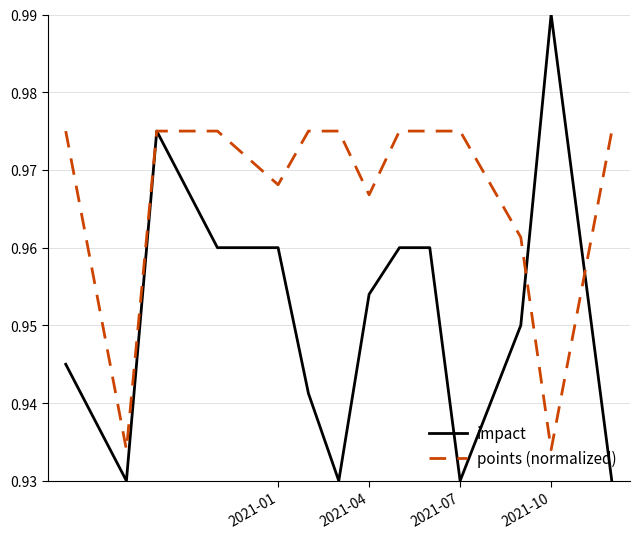

Rank the series by their average value, from highest to lowest.

points (normalized), impact